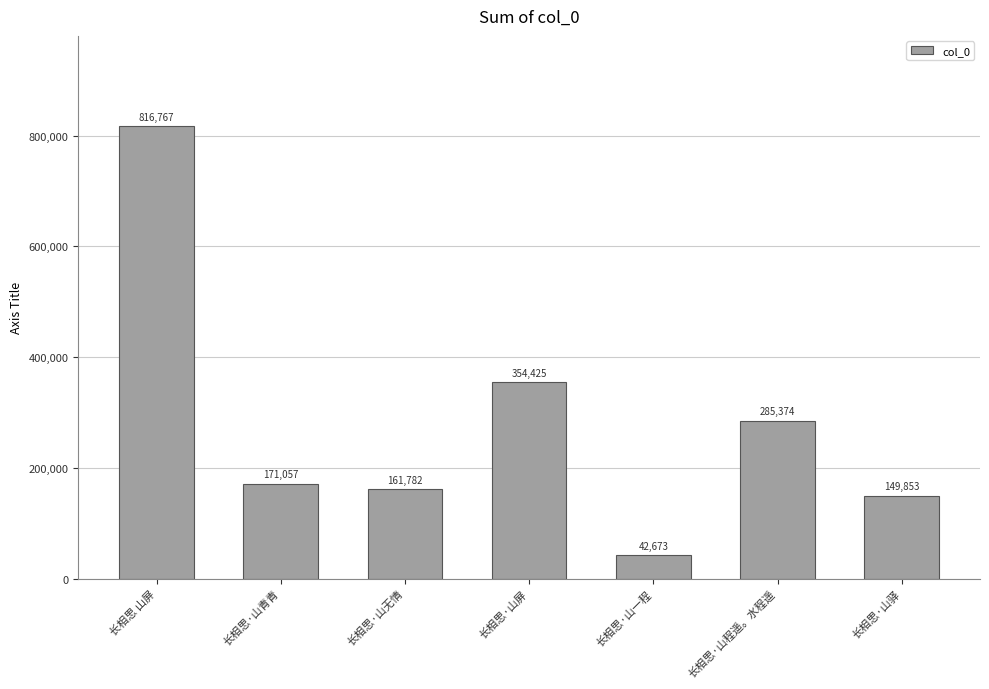

What is the value of the 4th bar from the left?

354425